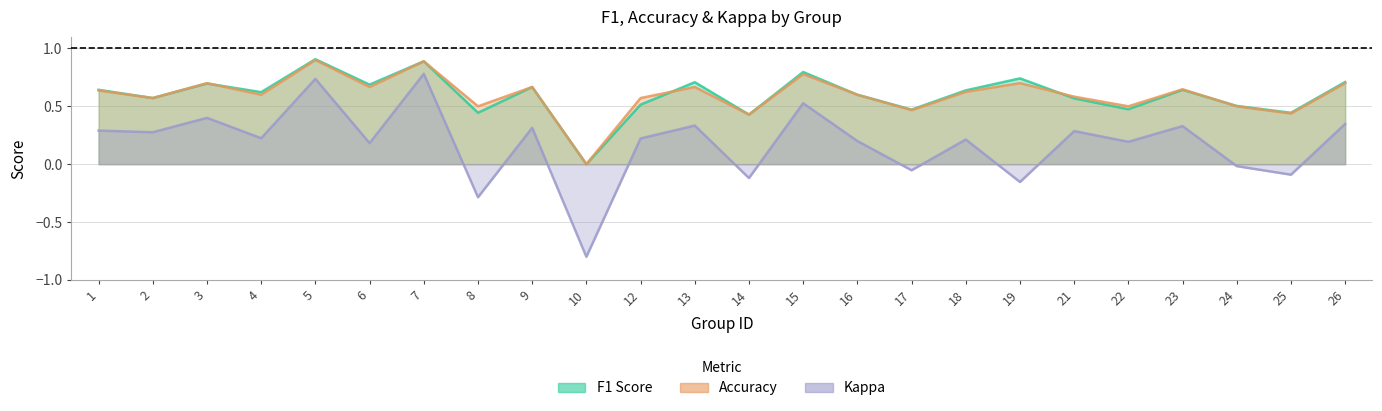

Which series has the largest range (max minus min)?

Kappa